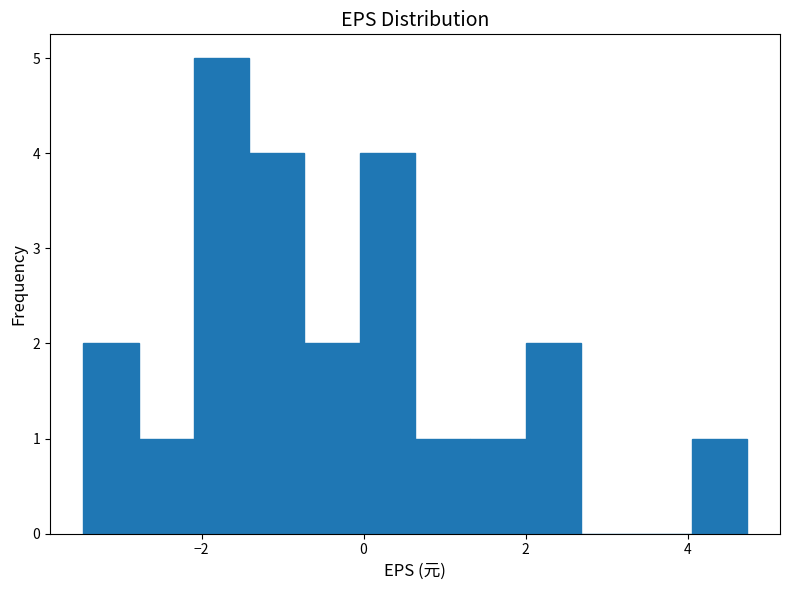

Read against the x-axis, roughly where is the centre of the tallest bar?

-1.8